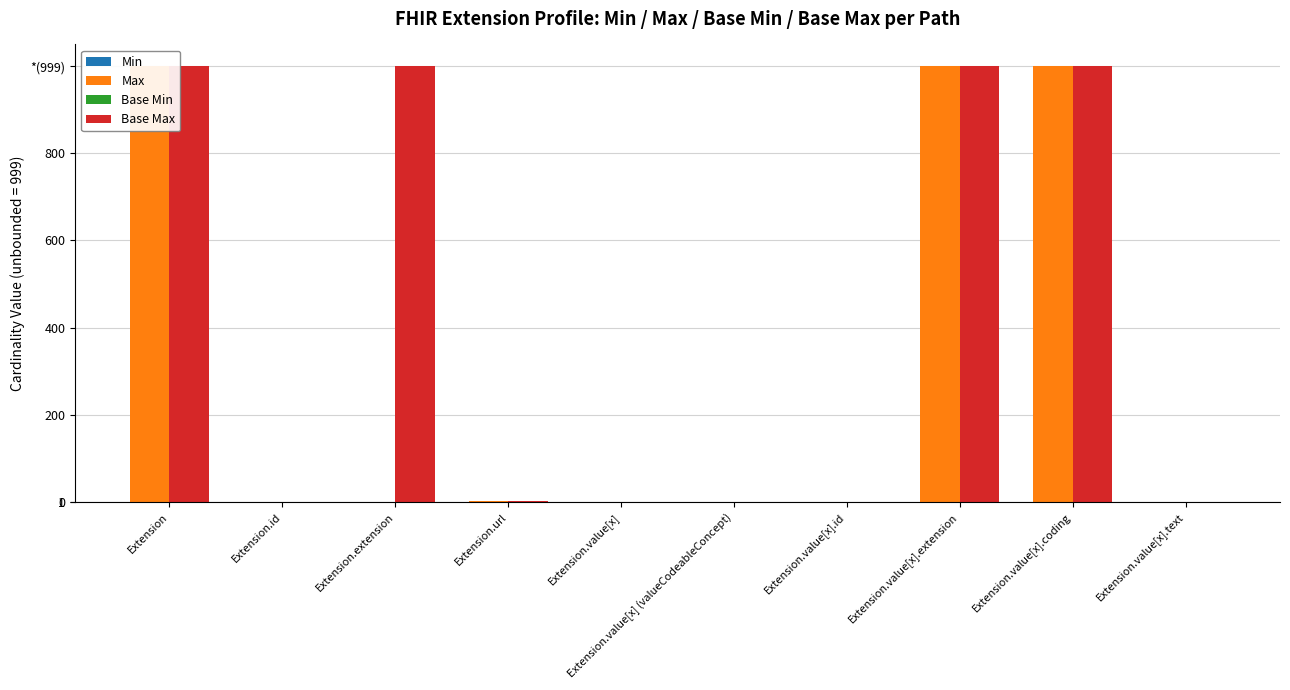

Count the number of categories in the chart.

10